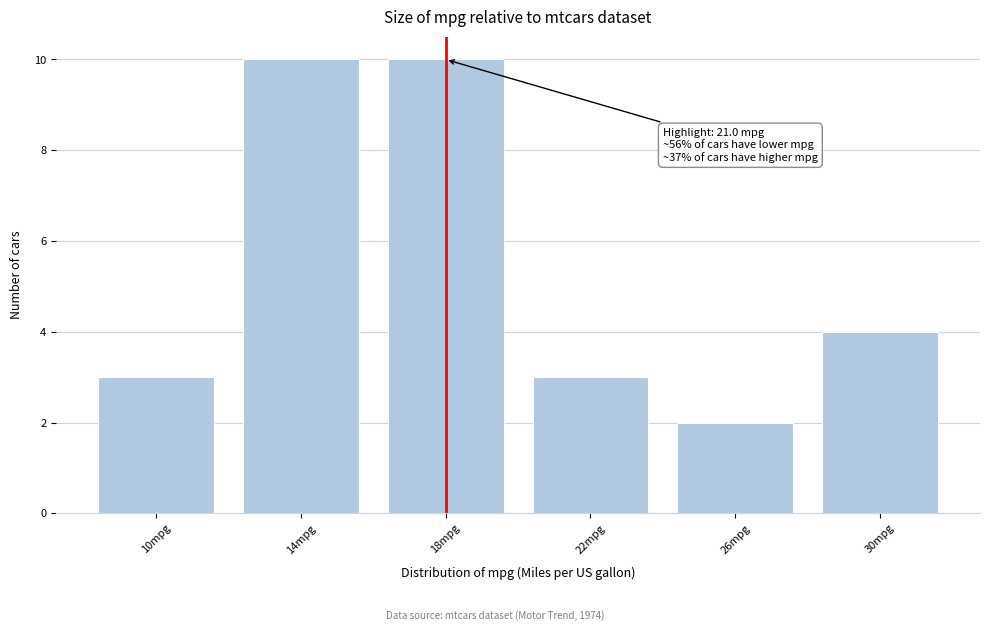

Reading left to right, what are all the values shown in this chart?

3	10	10	3	2	4